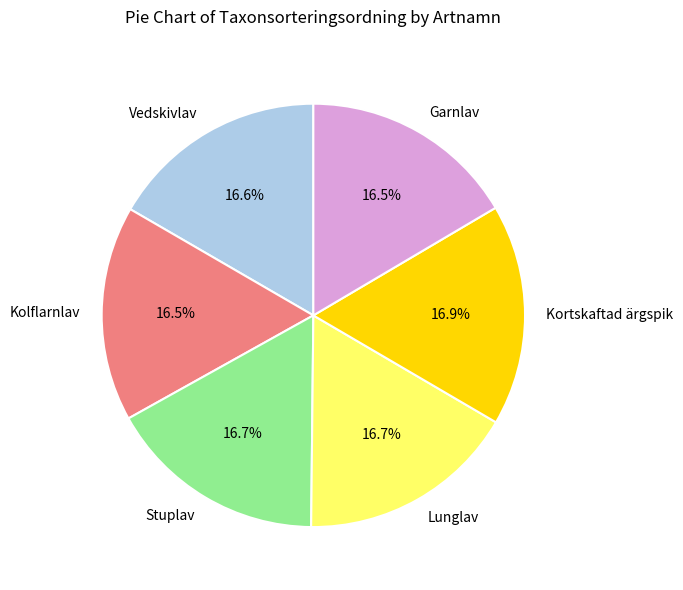

To the nearest percent, what is the combined percentage of Stuplav and Lunglav?

33%